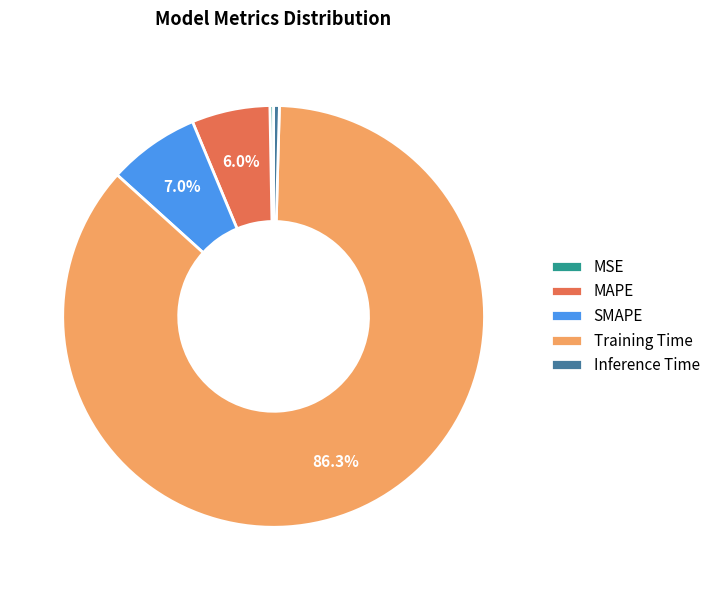

How many segments does this pie chart have?

5